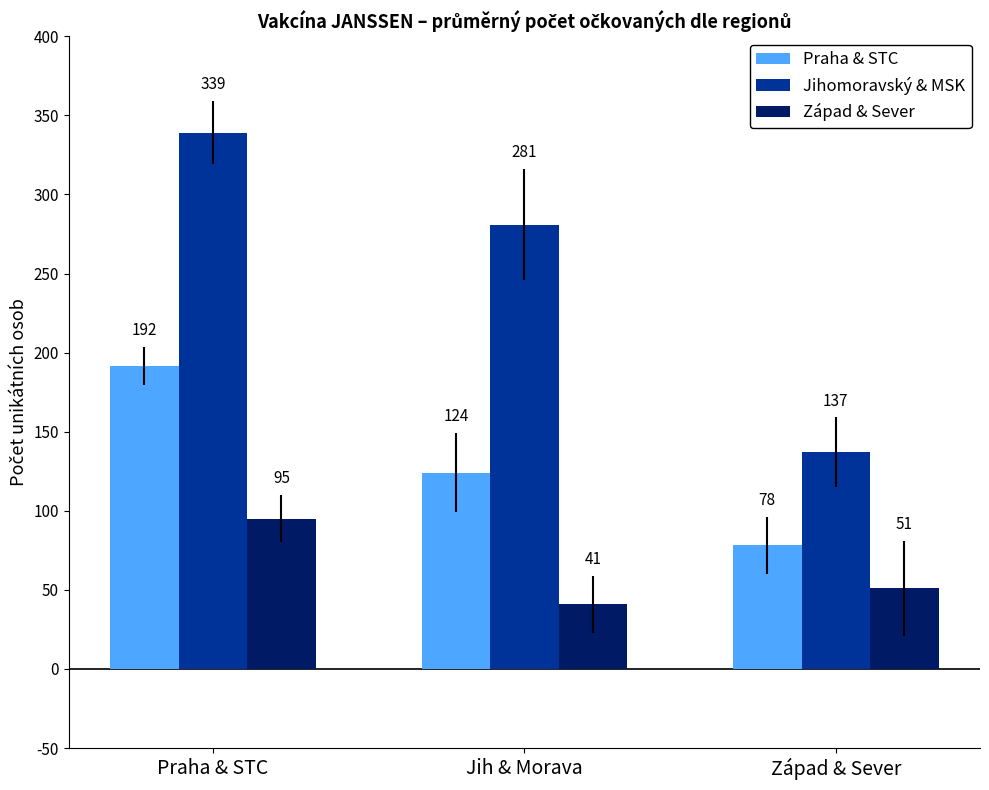

Which series has the largest range (max minus min)?

Jihomoravský & MSK